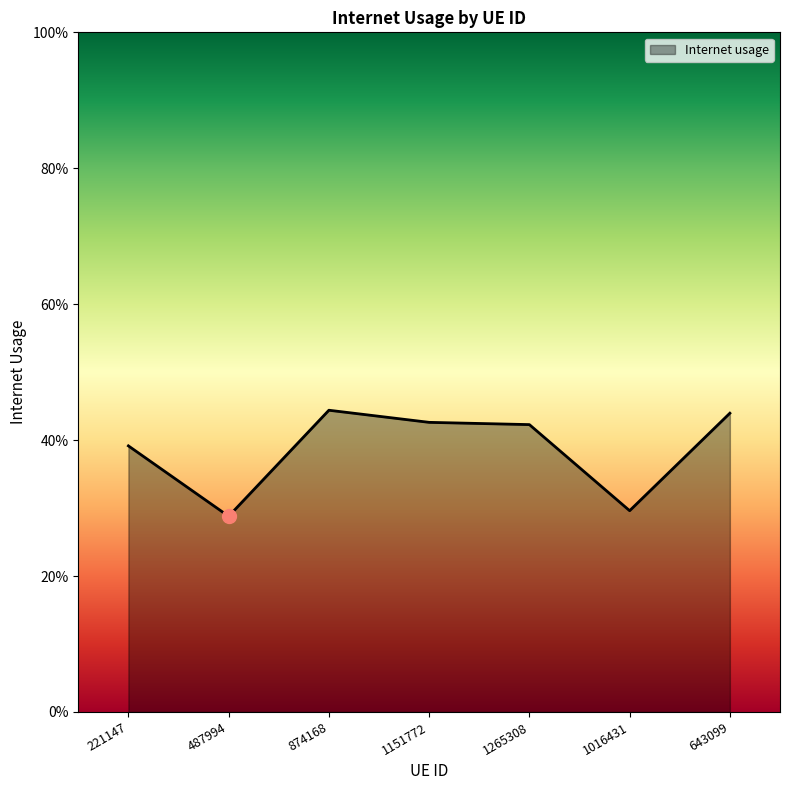

Is this an area chart (filled region under the line)?

Yes